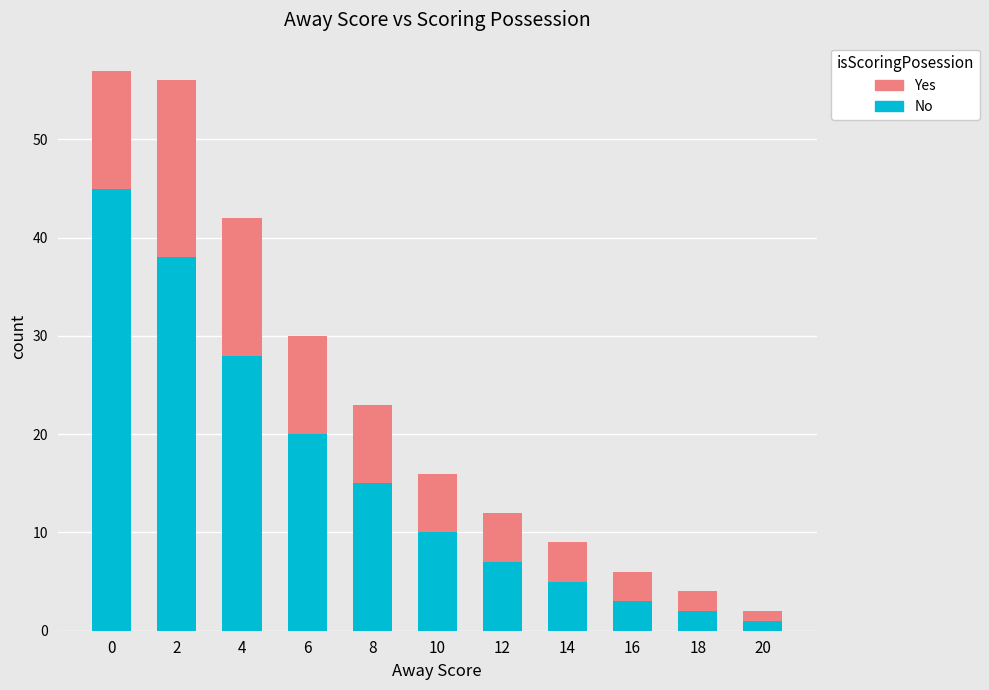

Does the chart contain stacked bars?

Yes